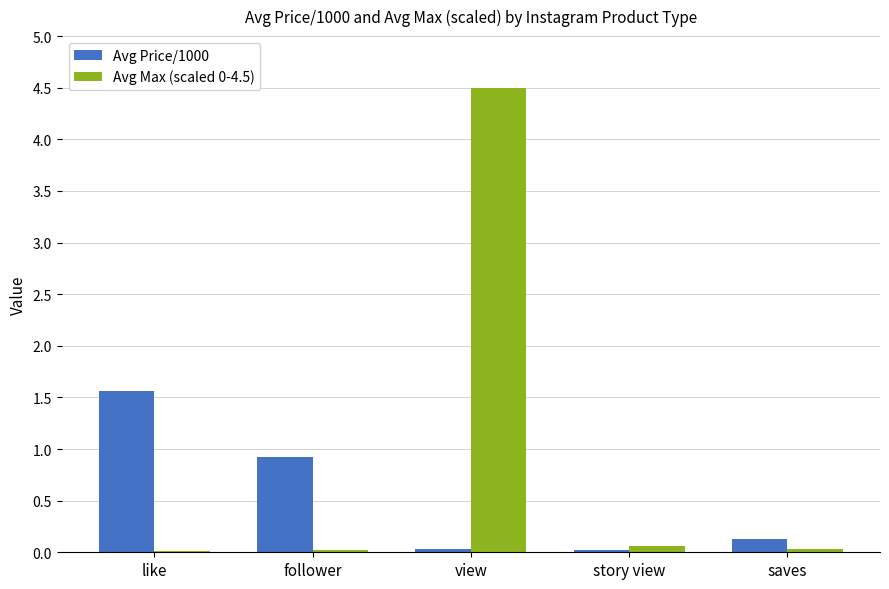

True or false: Avg Max (scaled 0-4.5) has a value of 0.0 at follower.

True